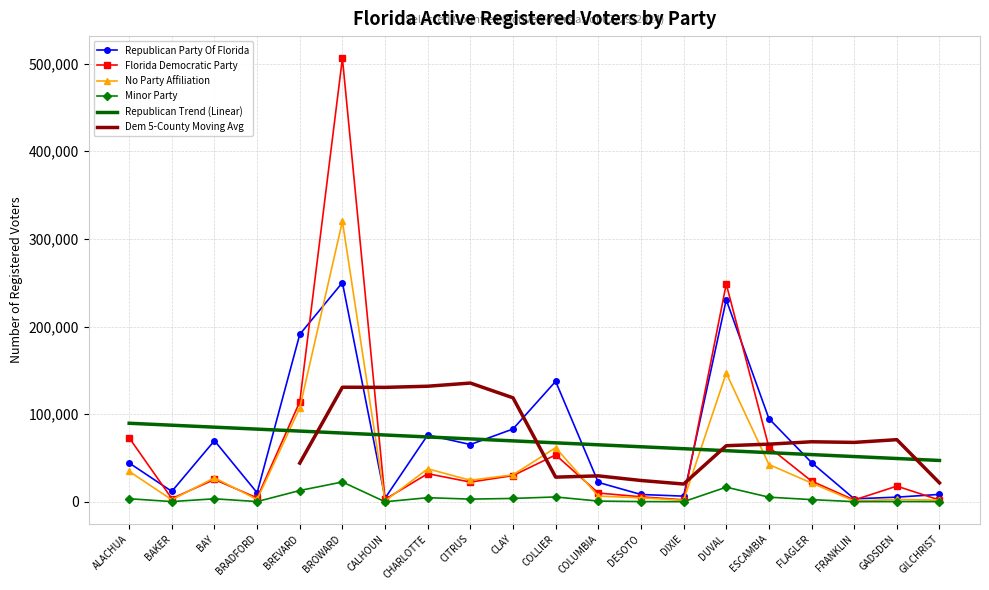

In Minor Party, how many points are higher than both neighbors (excluding endpoints)?

6